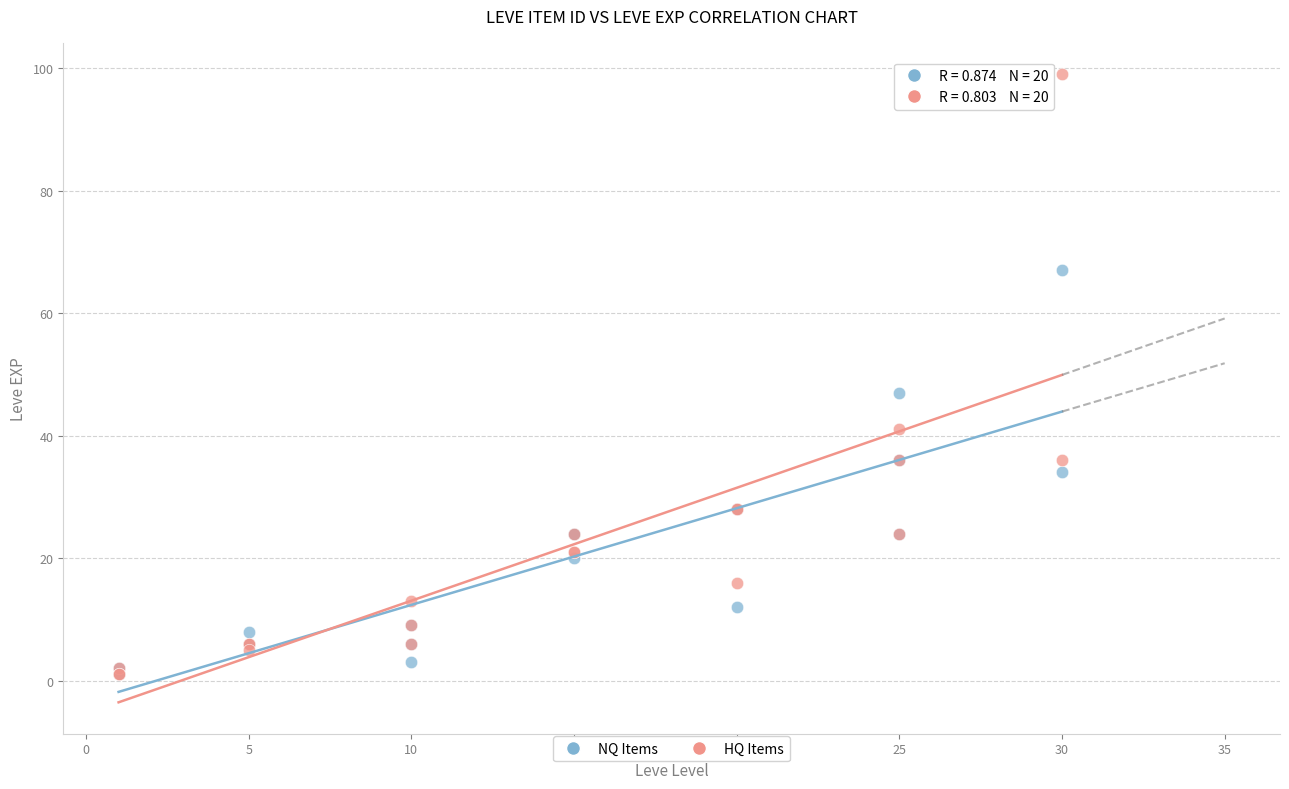

Which series has the widest spread of Y values?

HQ Items